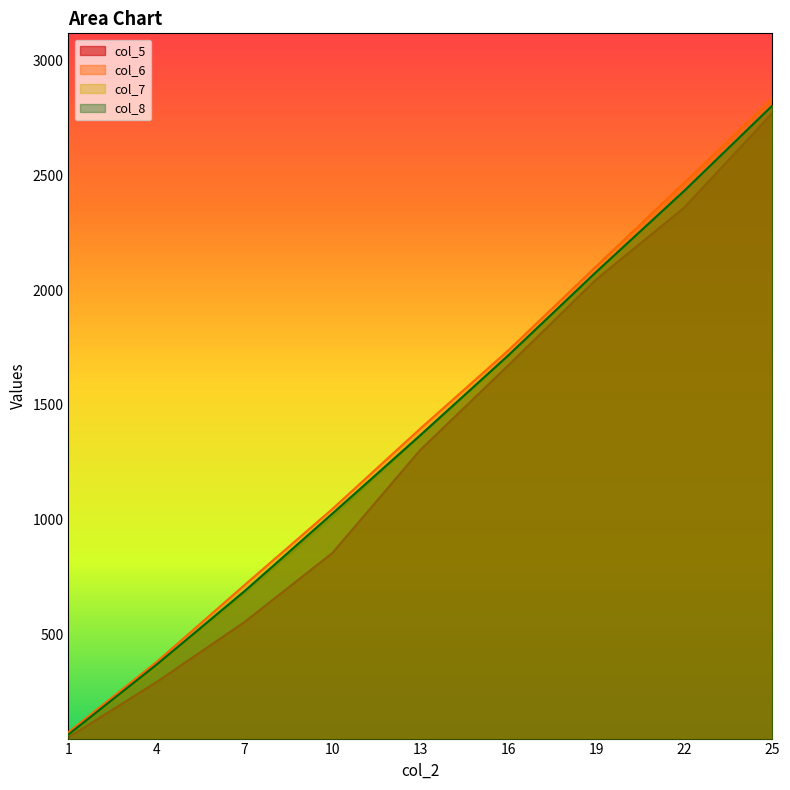

How many lines are shown in the chart?

4